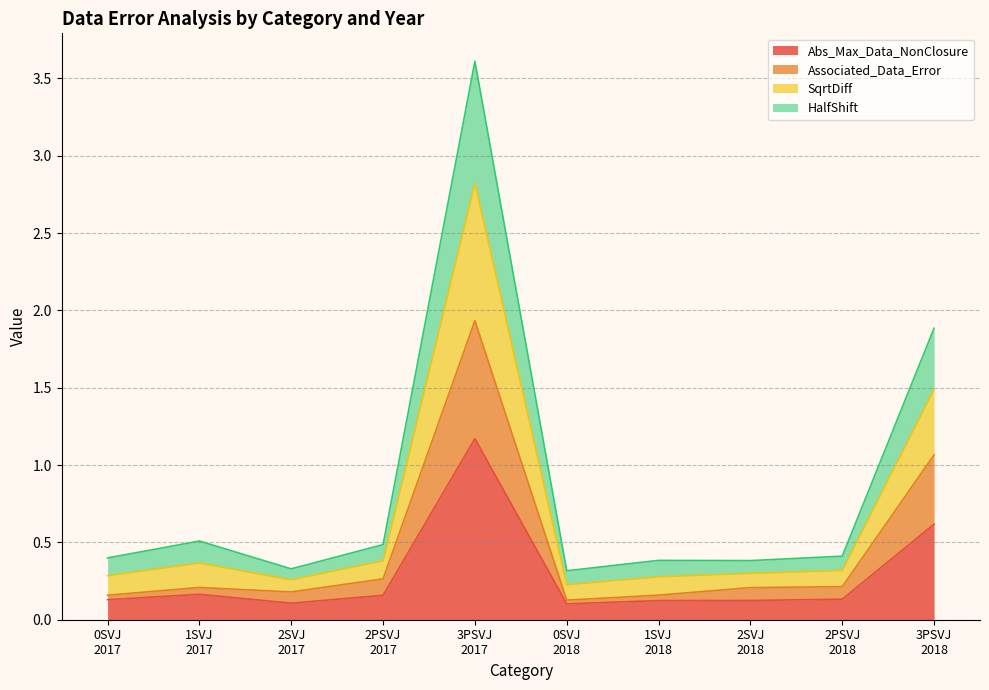

True or false: Associated_Data_Error and Abs_Max_Data_NonClosure intersect in this chart.

False